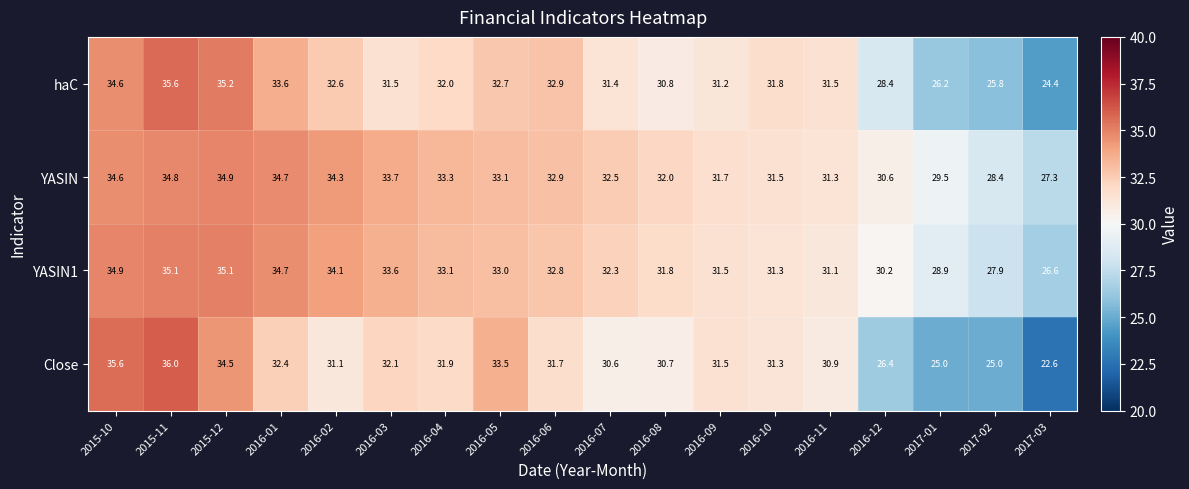

What is the maximum value shown in the chart?

36.0